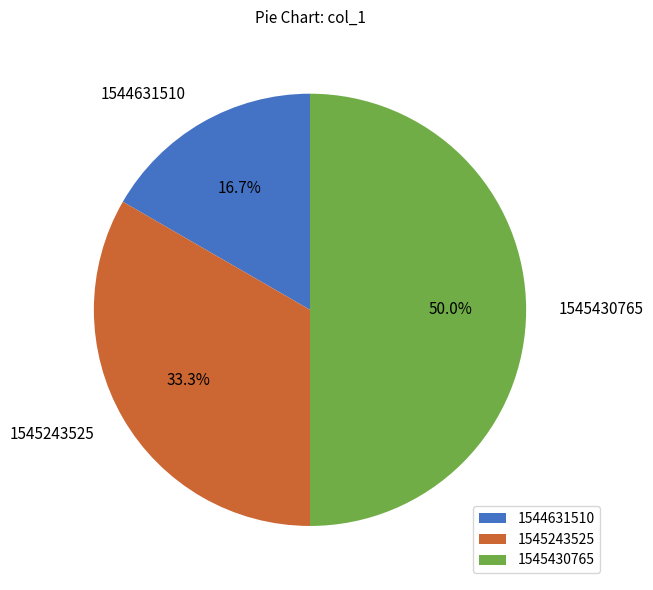

What is the total percentage of 1544631510 and 1545430765?

66.7%